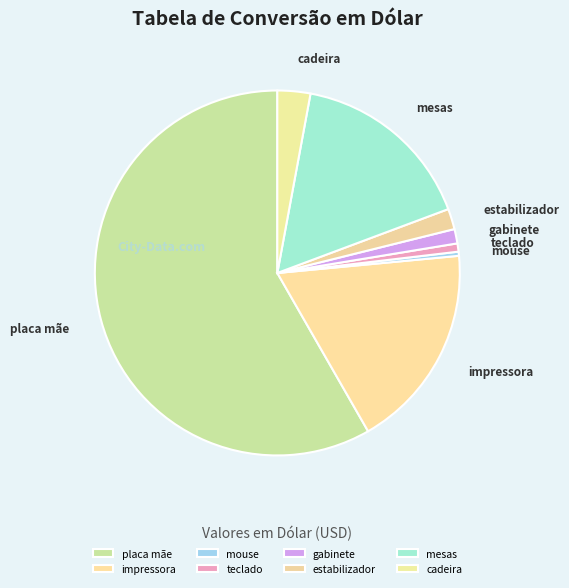

Is it true that teclado is 1% of the pie?

True